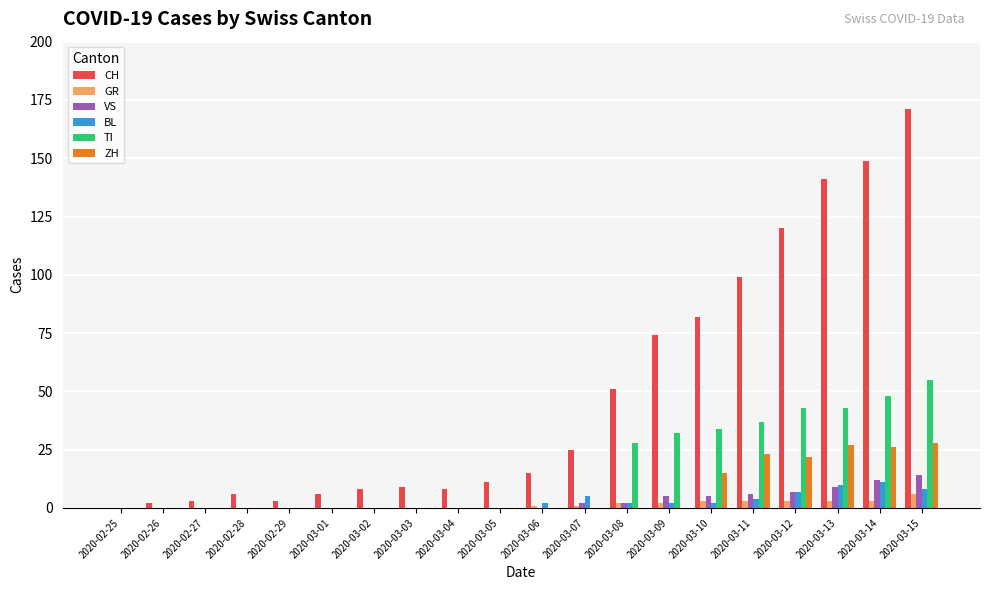

At which label is CH closest to 85?

2020-03-10